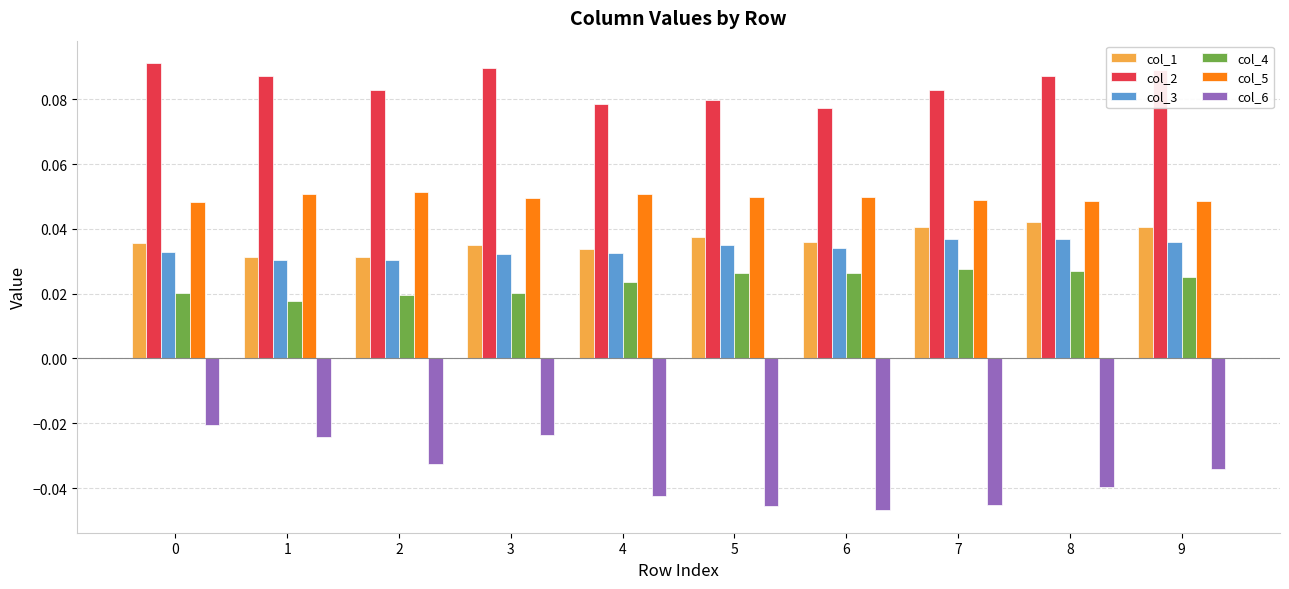

Is it true that col_1 equals 0.1 at 7?

False